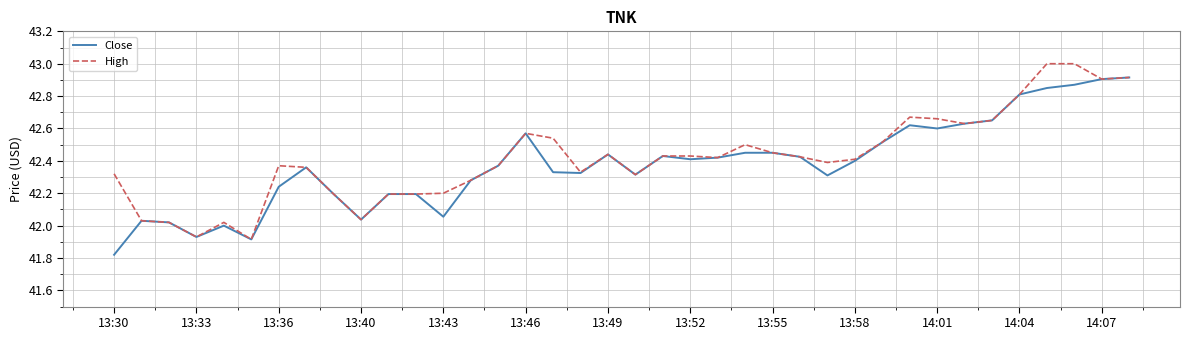

List the series in order of their peak value, highest first.

High, Close